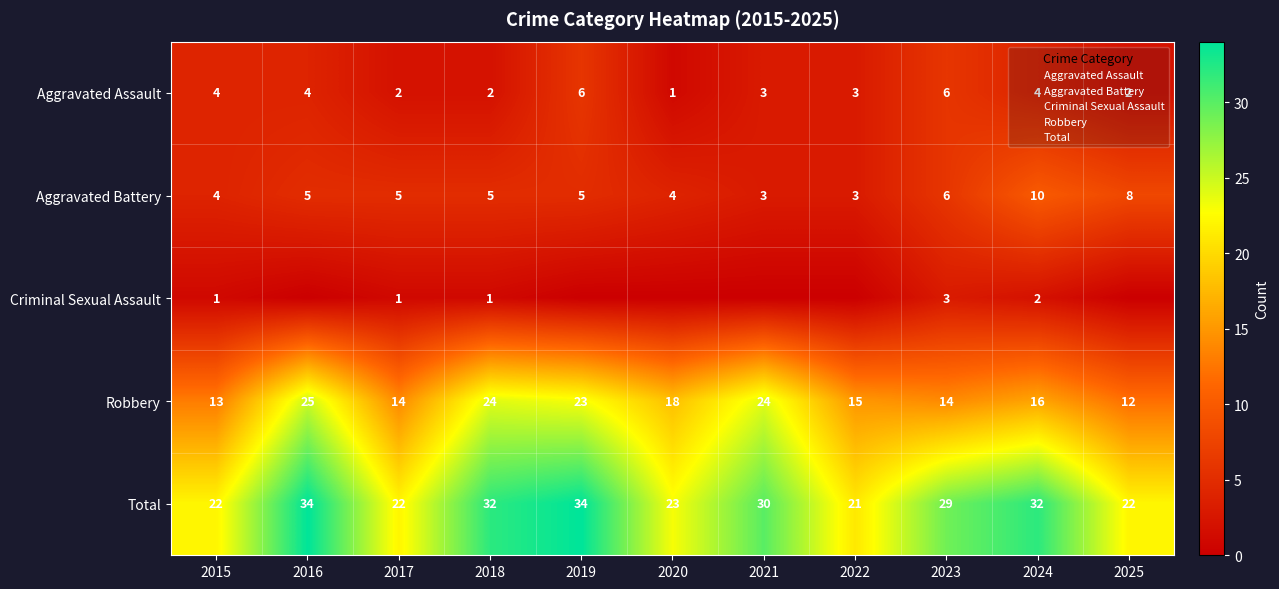

At how many categories does at least one series exceed 31?

4